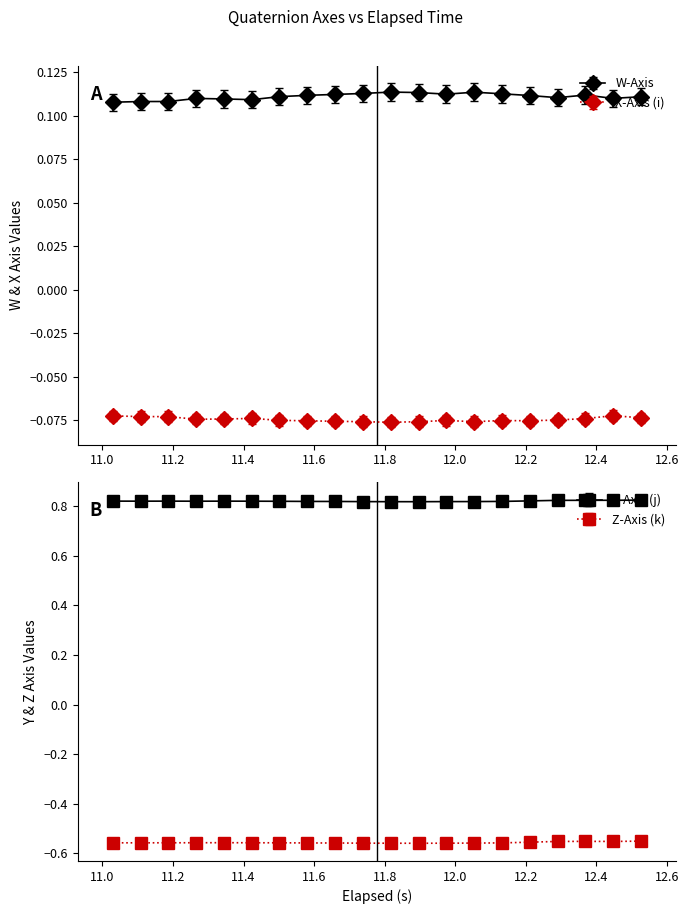

True or false: Z-Axis (k) and Y-Axis (j) intersect in this chart.

False